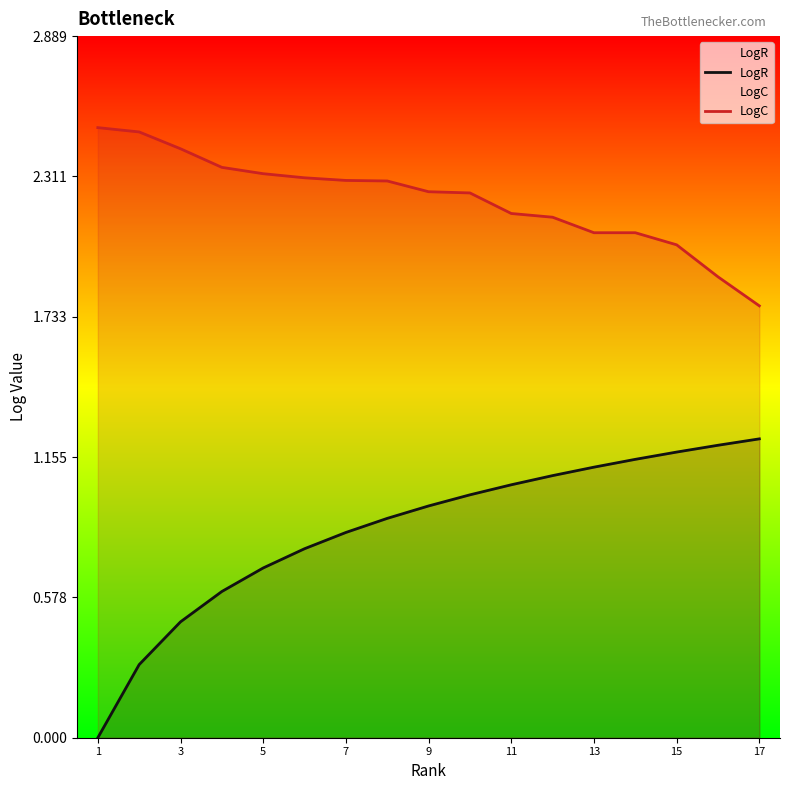

Does the chart have visible grid lines?

No